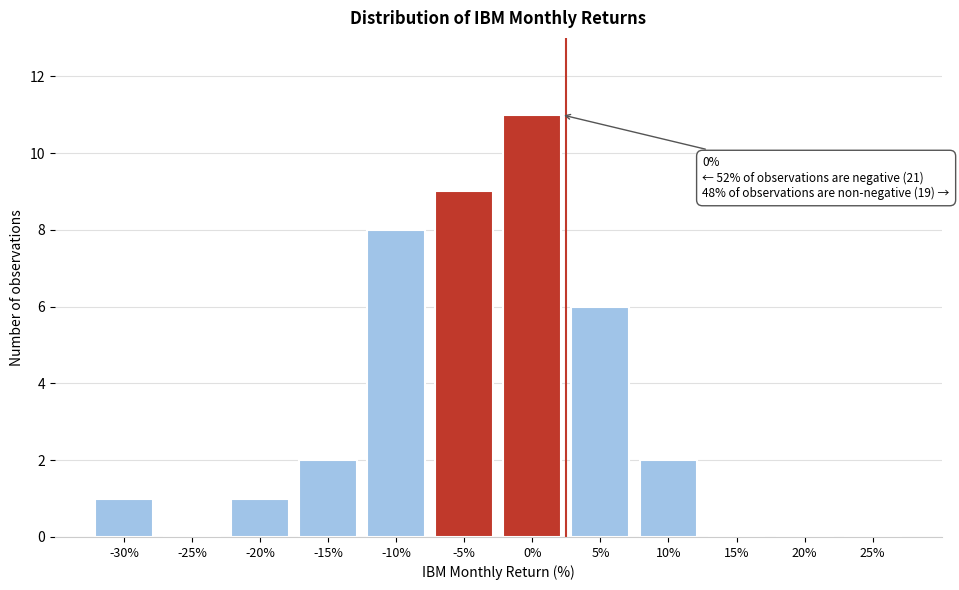

Reading right to left, what are all the values shown in this chart?

25%=0	20%=0	15%=0	10%=2	5%=6	0%=11	-5%=9	-10%=8	-15%=2	-20%=1	-25%=0	-30%=1